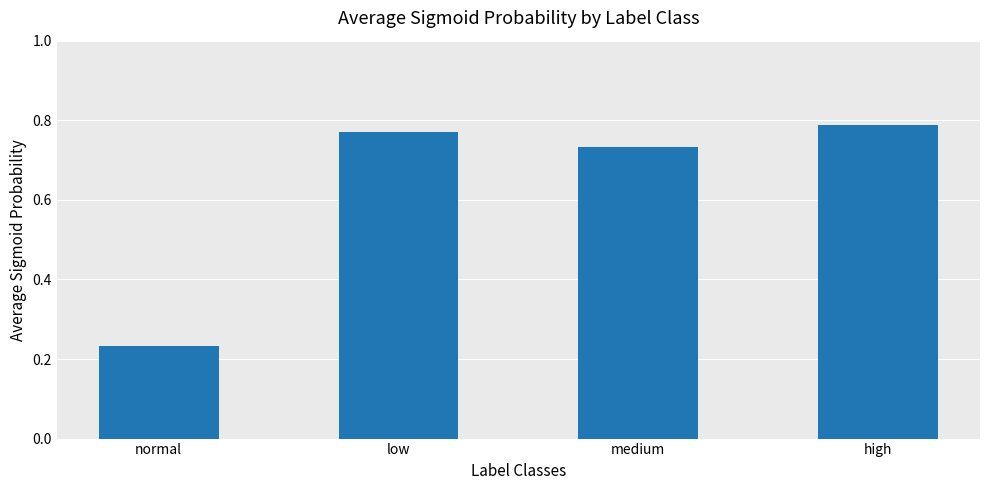

How many bars are there in total?

4